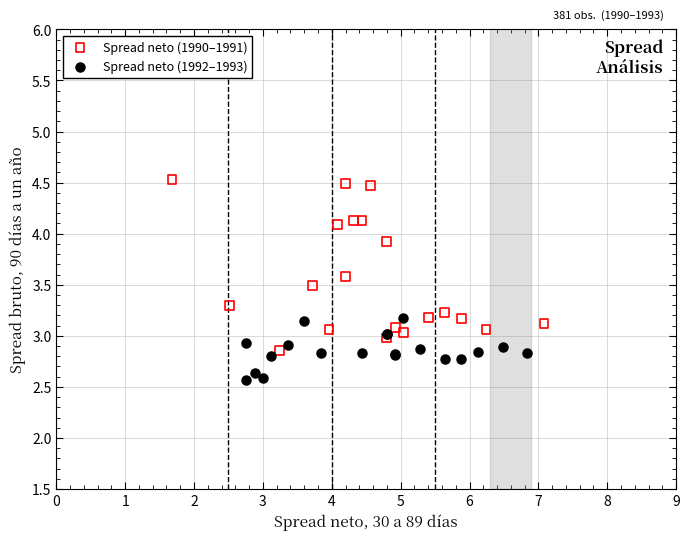

Which series has the widest spread of Y values?

Spread neto (1990–1991)